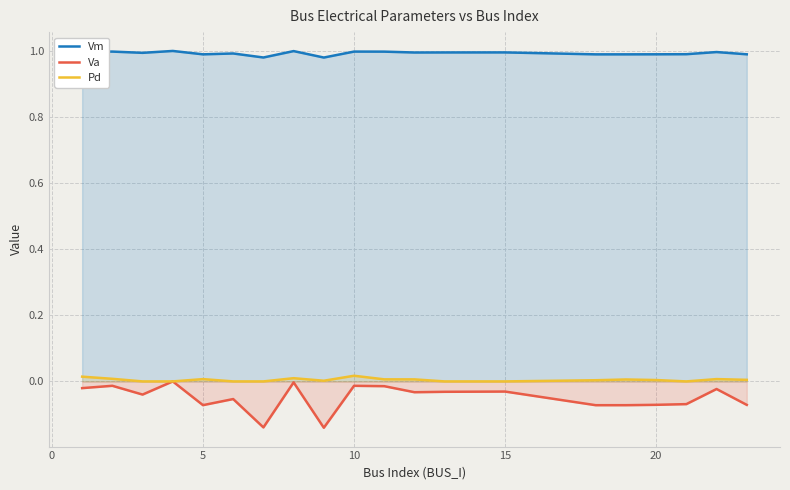

At how many categories does at least one series exceed 0?

20